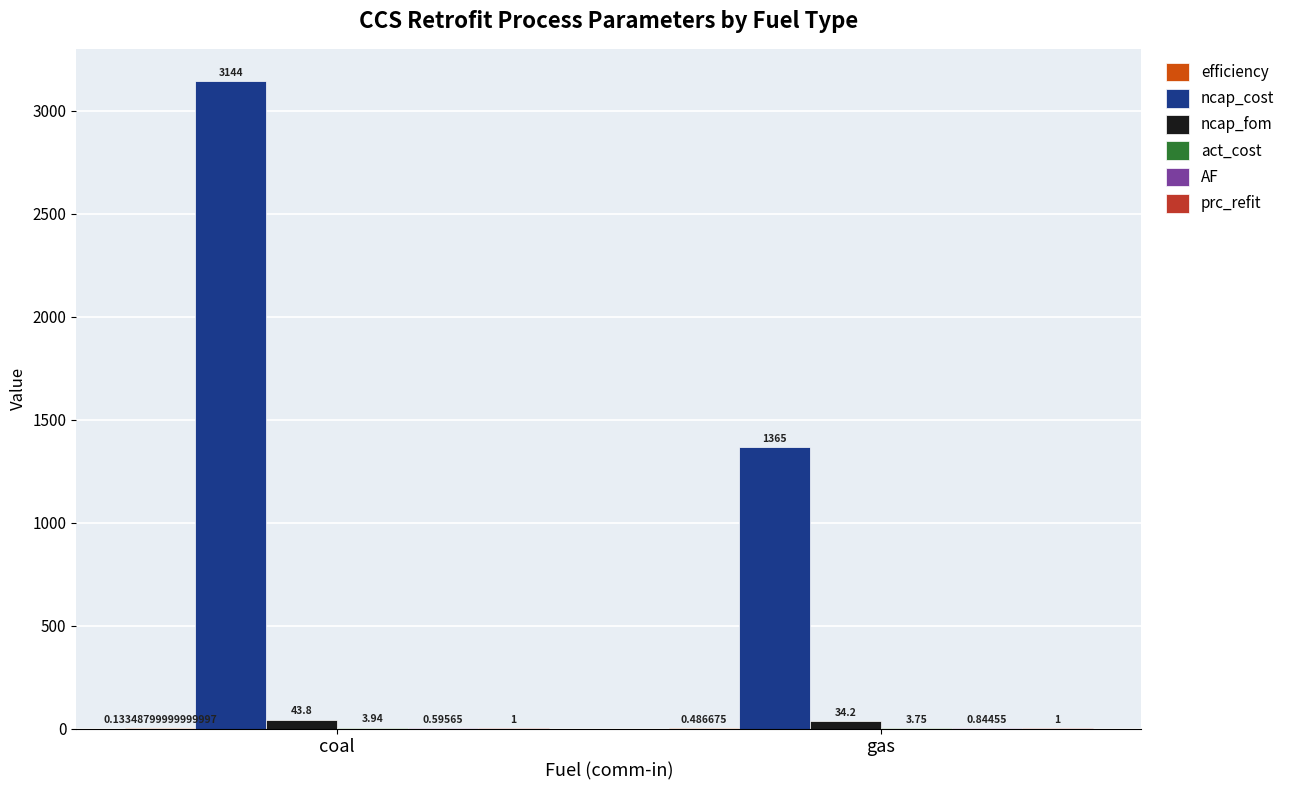

Between coal and gas, which series saw the biggest shift?

ncap_cost